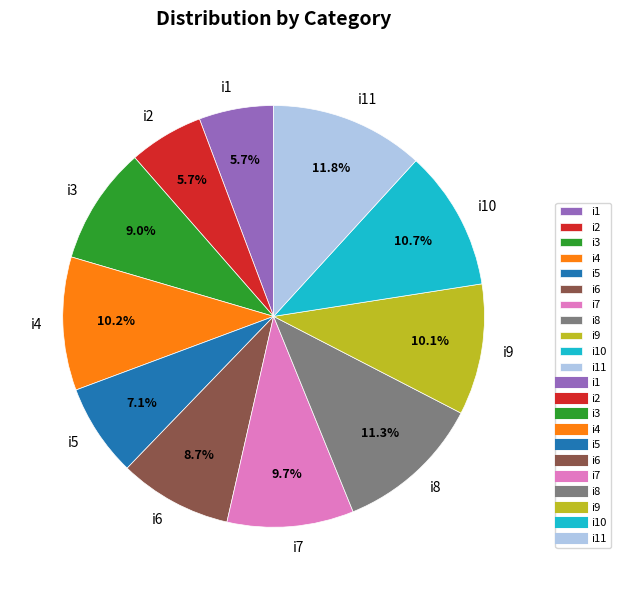

What is the ratio of the value at i1 to the value at i10?

0.5